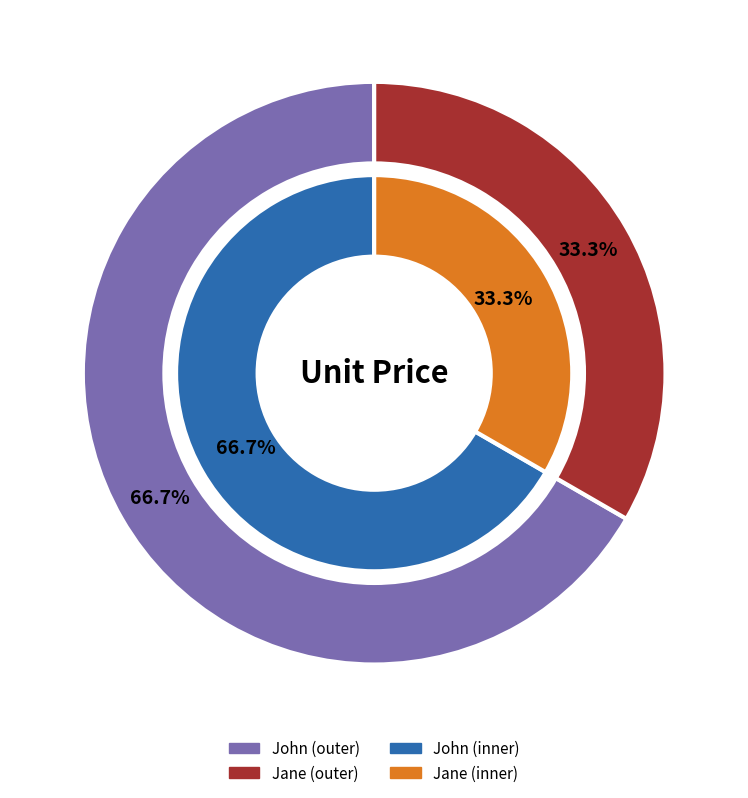

Approximately how many times larger is the value at Jane compared to John?

0.5